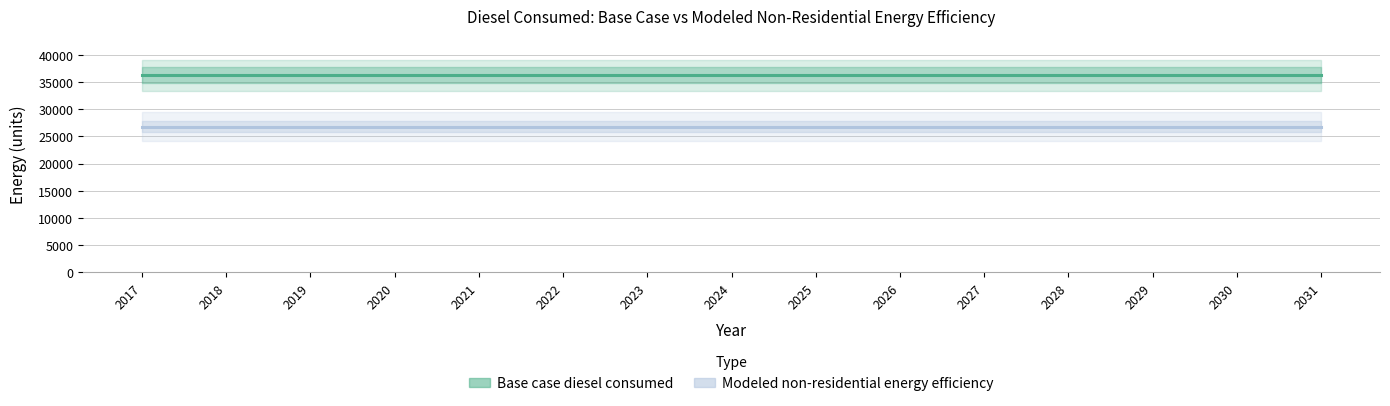

Is the value of Modeled non-residential energy efficiency at 2017 greater than the value of Base case diesel consumed at 2017?

No